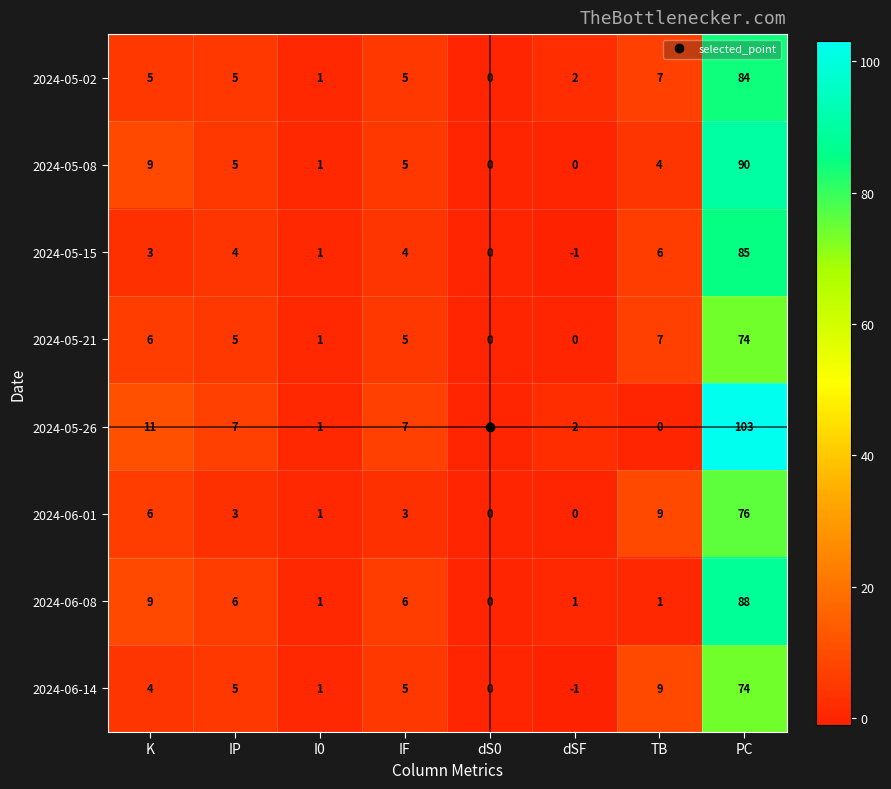

The value of 2024-06-08 at TB is 1. True or false?

True